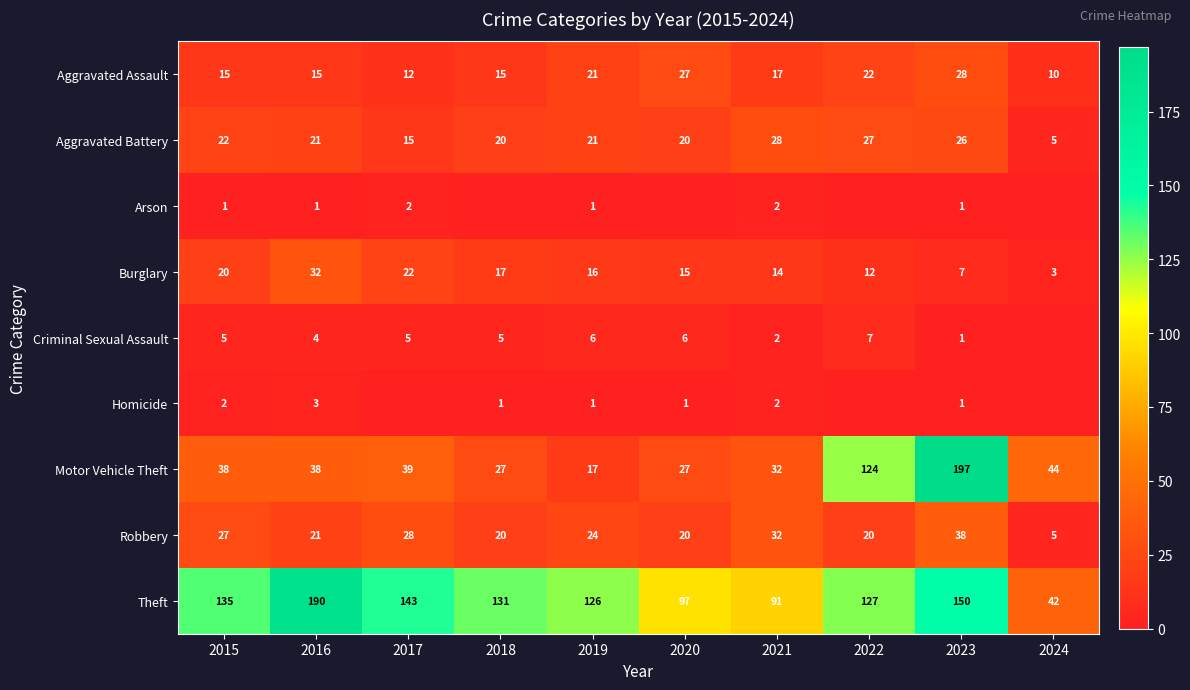

Which has a higher value, 2019 or 2017?

2019